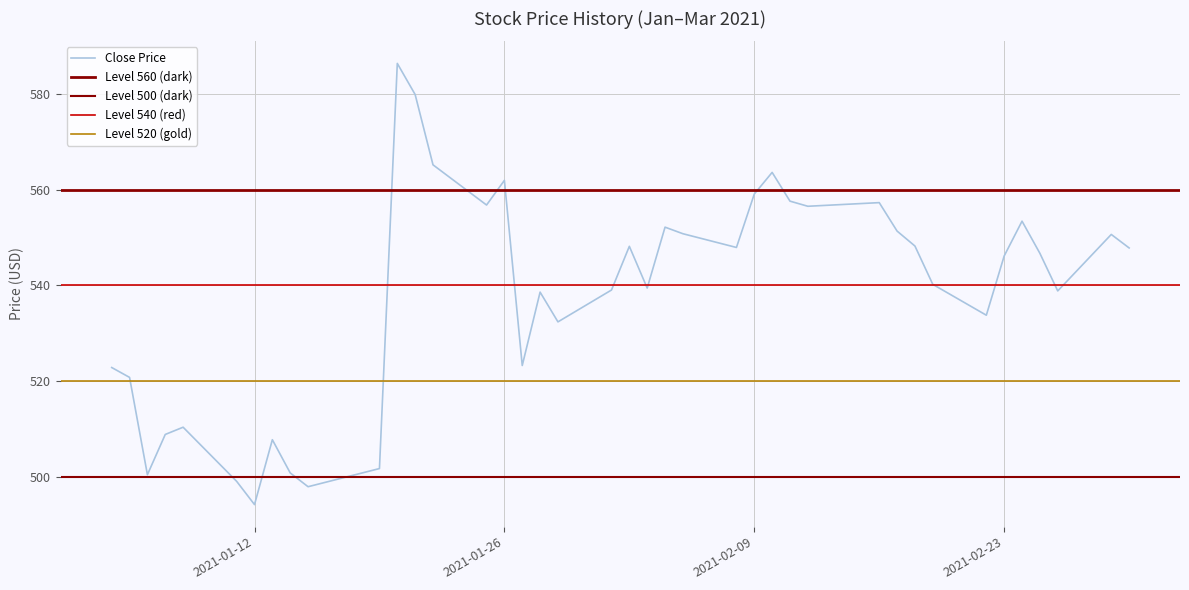

What is the highest value of the Close Price series?

586.3